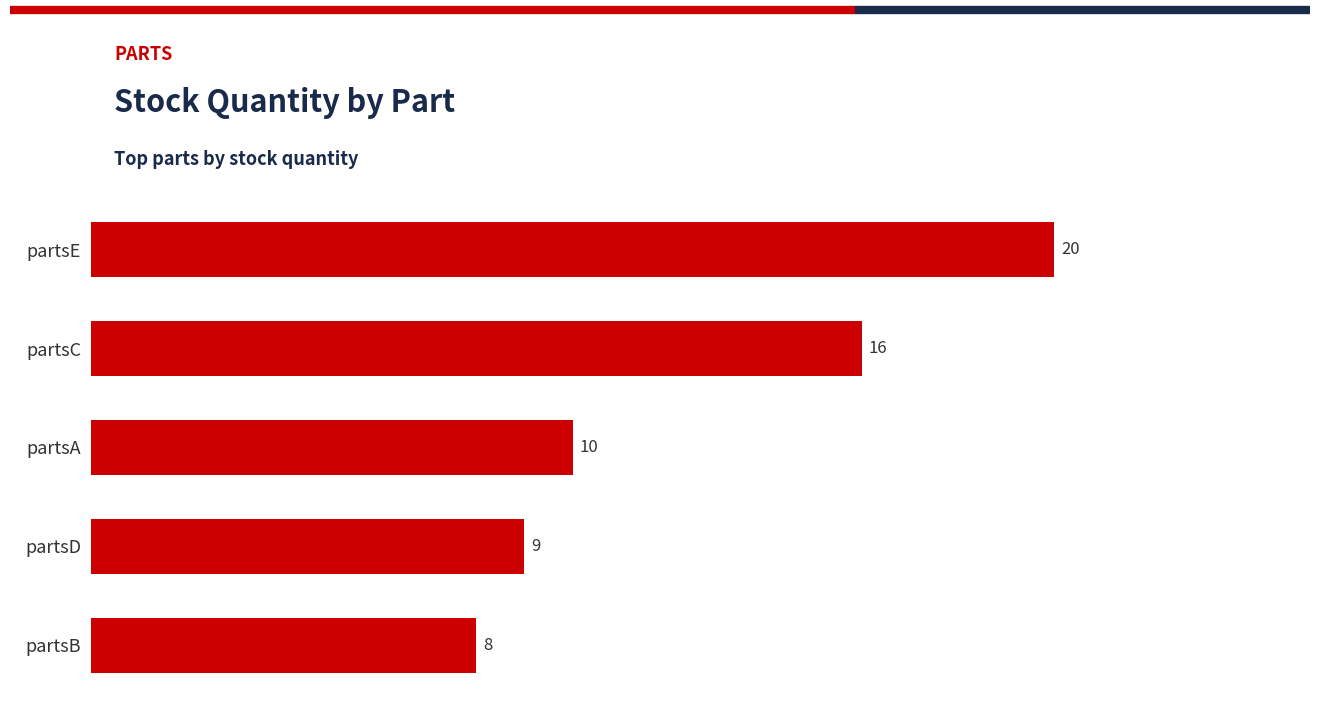

Where is the data nearest to the value 14?

partsC